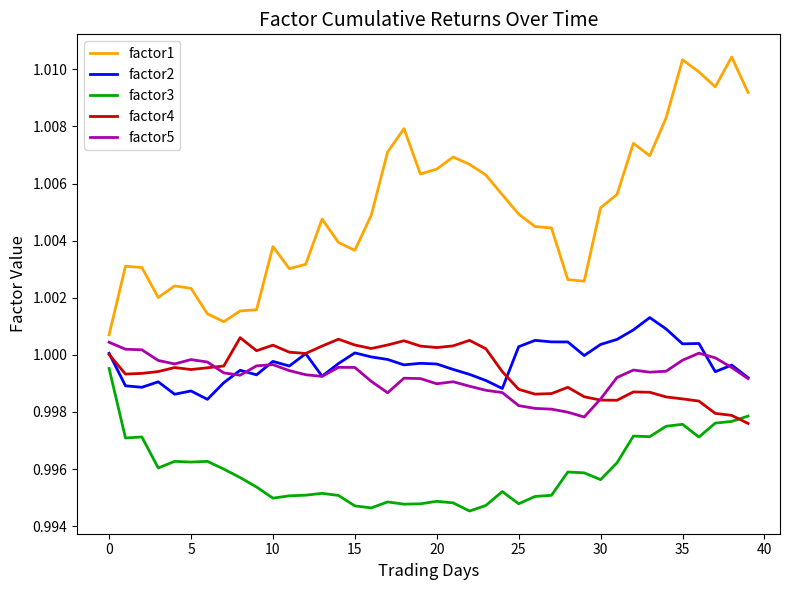

Which series has the largest total across all categories?

factor1